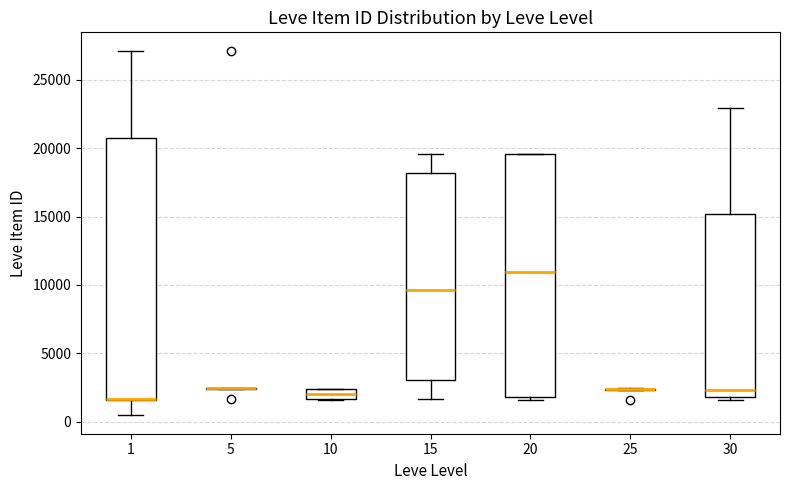

Where is the upper edge of the box at x = 10 on the y-axis? The values are not printed on the chart, so give them approximately, as read against the axis.

2500